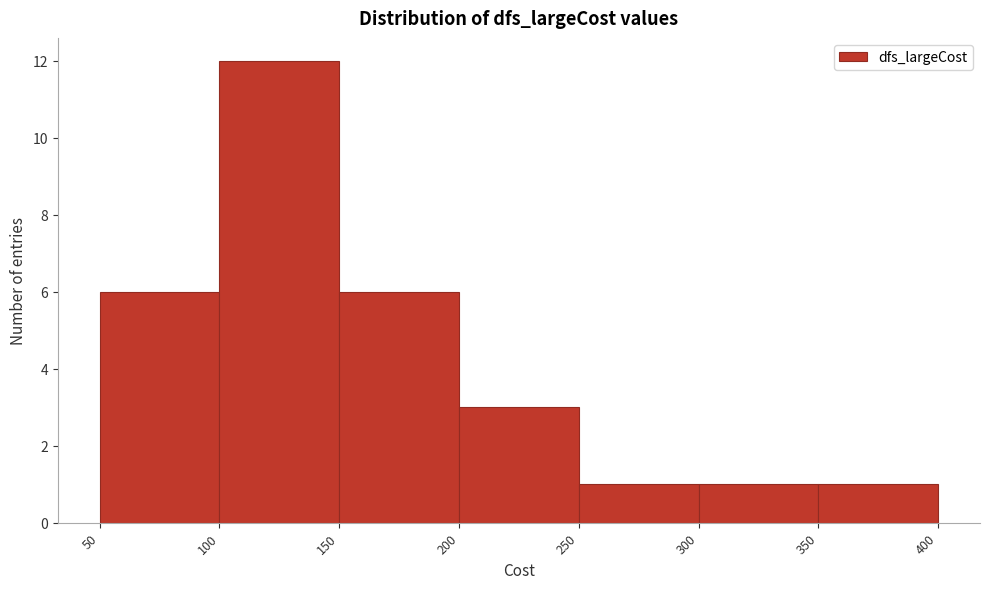

Over which range of the x-axis is the bar tallest?

100 to 150